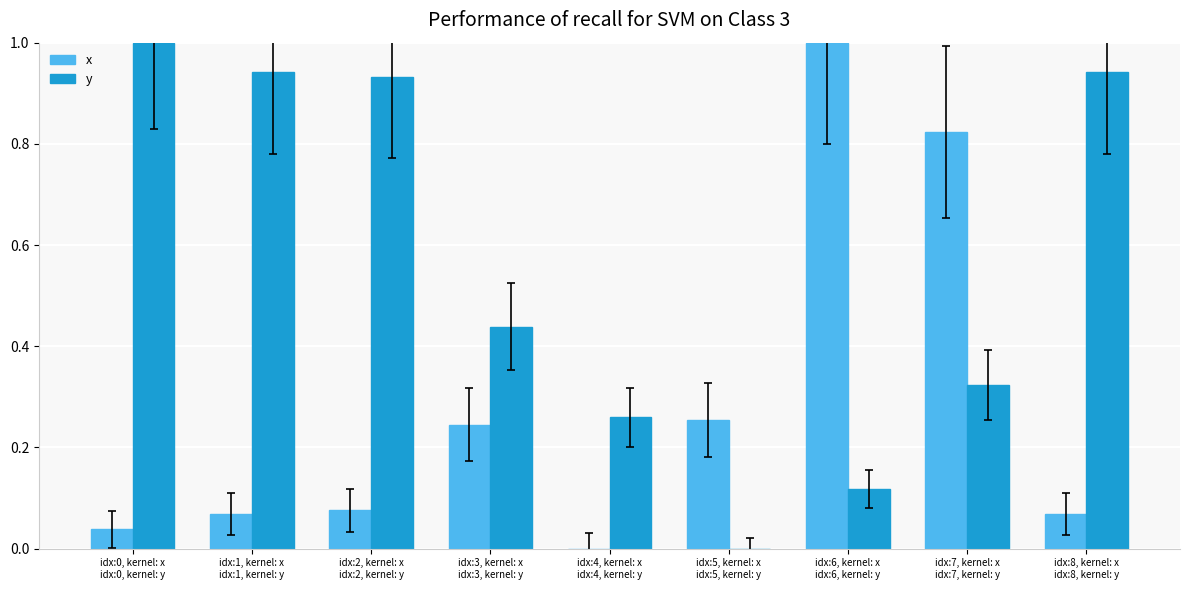

What is the highest value of the x series?

1.0